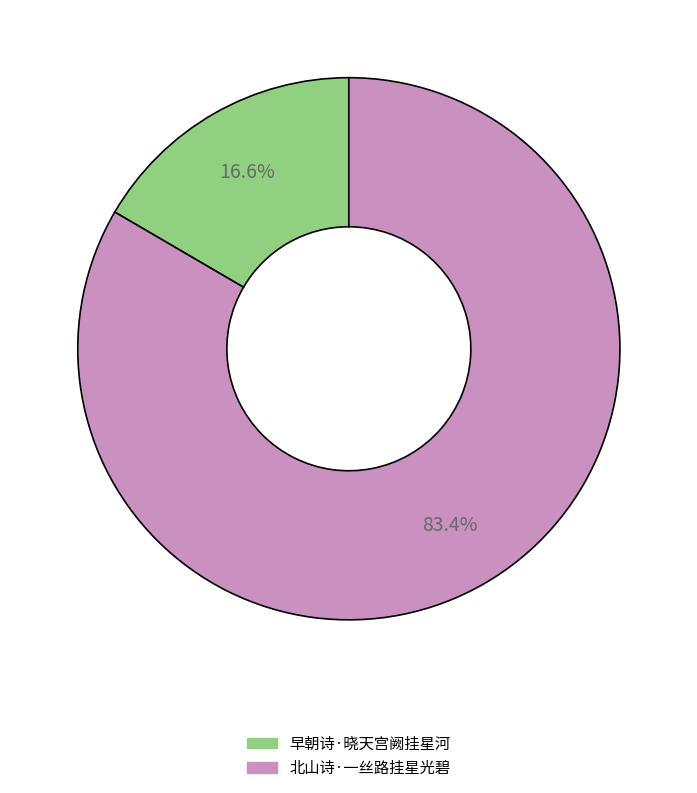

Combined, what portion of the pie is 早朝诗·晓天宫阙挂星河 and 北山诗·一丝路挂星光碧?

100.0%